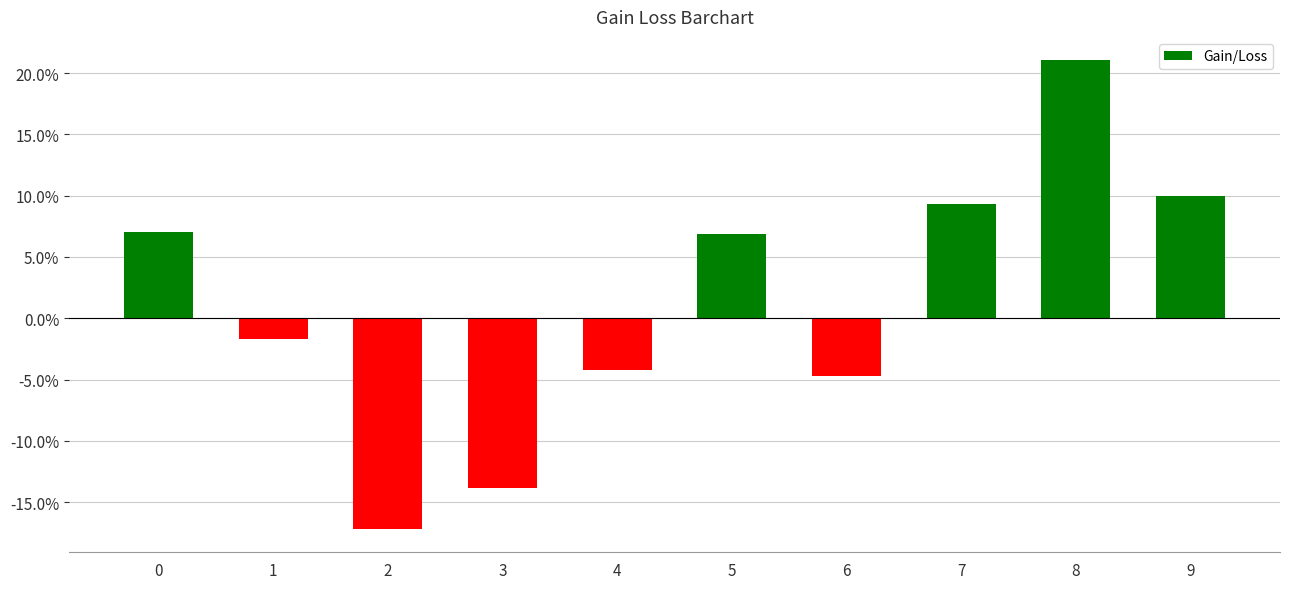

What is the minimum value shown in the chart?

-0.2